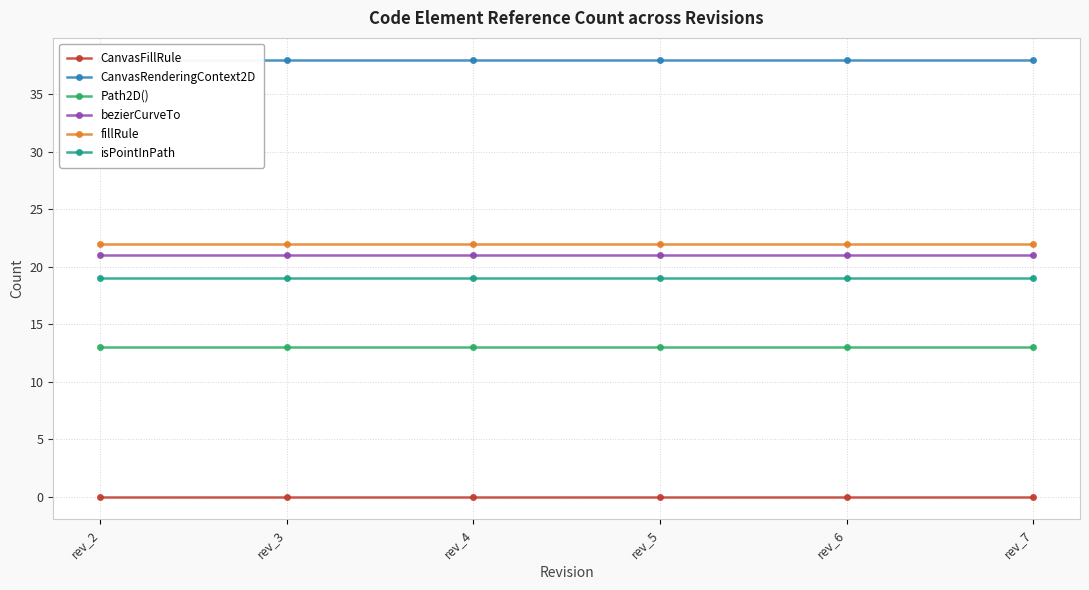

Between rev_2 and rev_5, which series saw the biggest shift?

CanvasFillRule